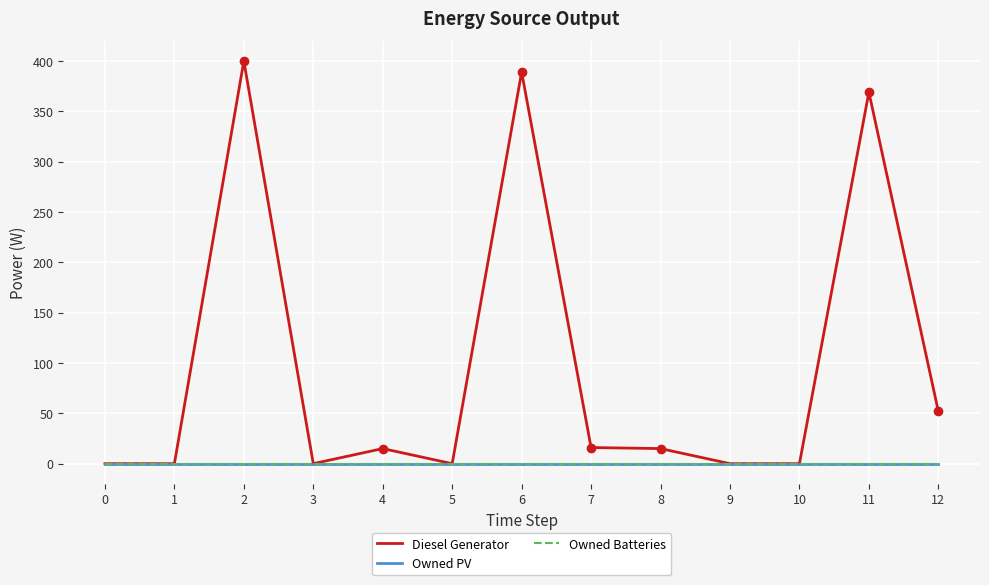

Does the chart display data point markers on the line(s)?

No